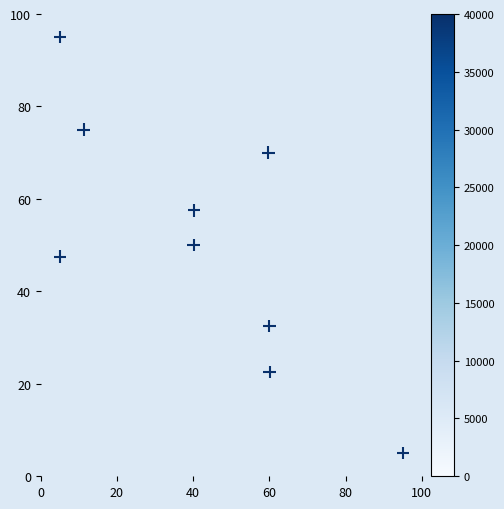

What is the range of Y values (max minus min)?

90.0